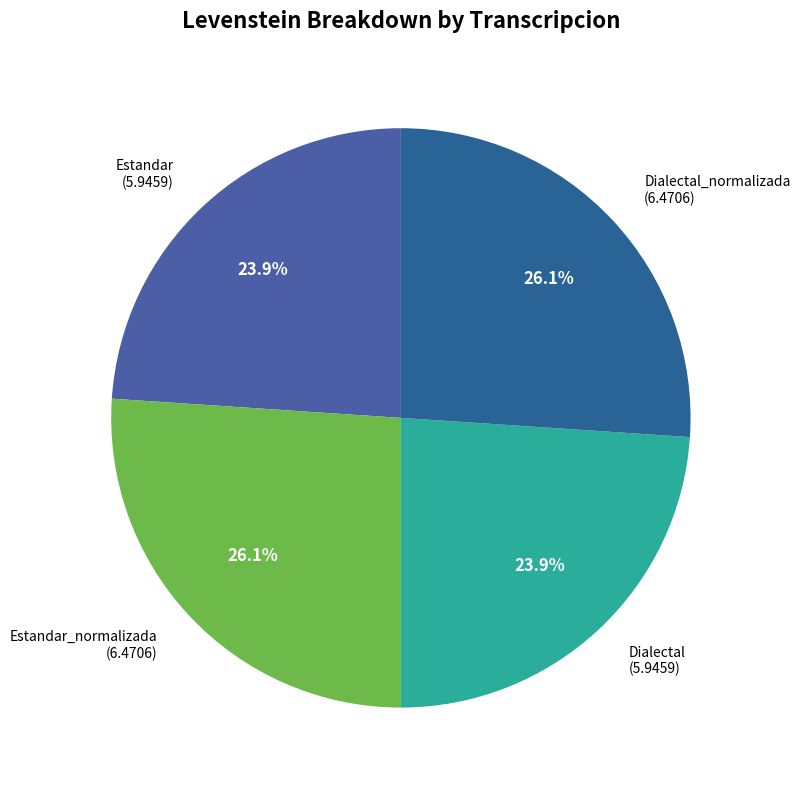

How many slices are in this pie chart?

4